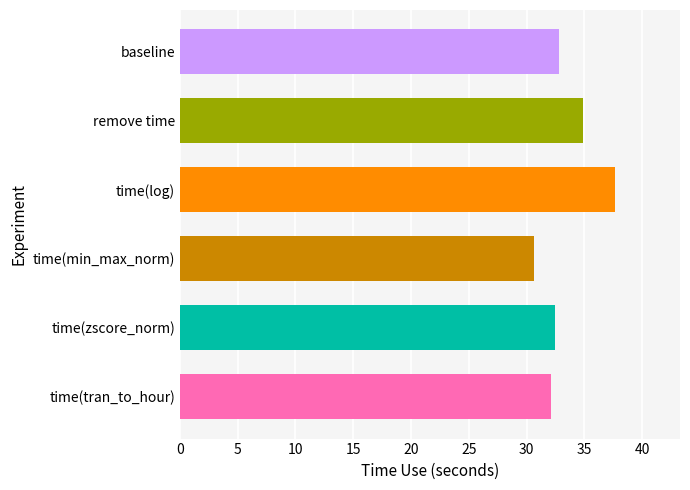

How many bars are there in total?

6